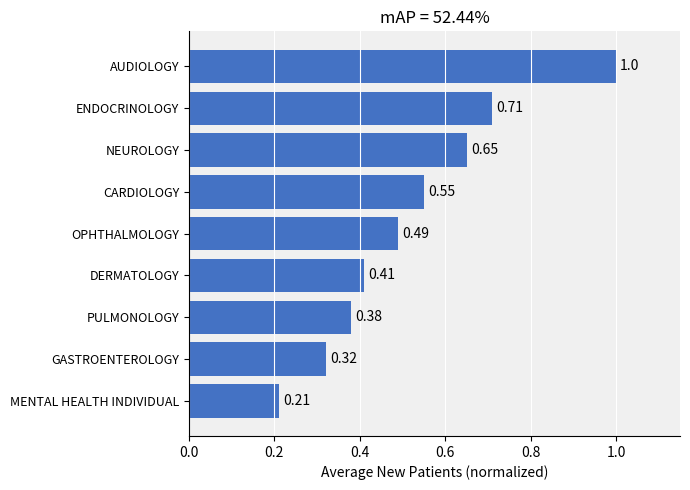

What is the difference between the maximum and minimum values?

0.8